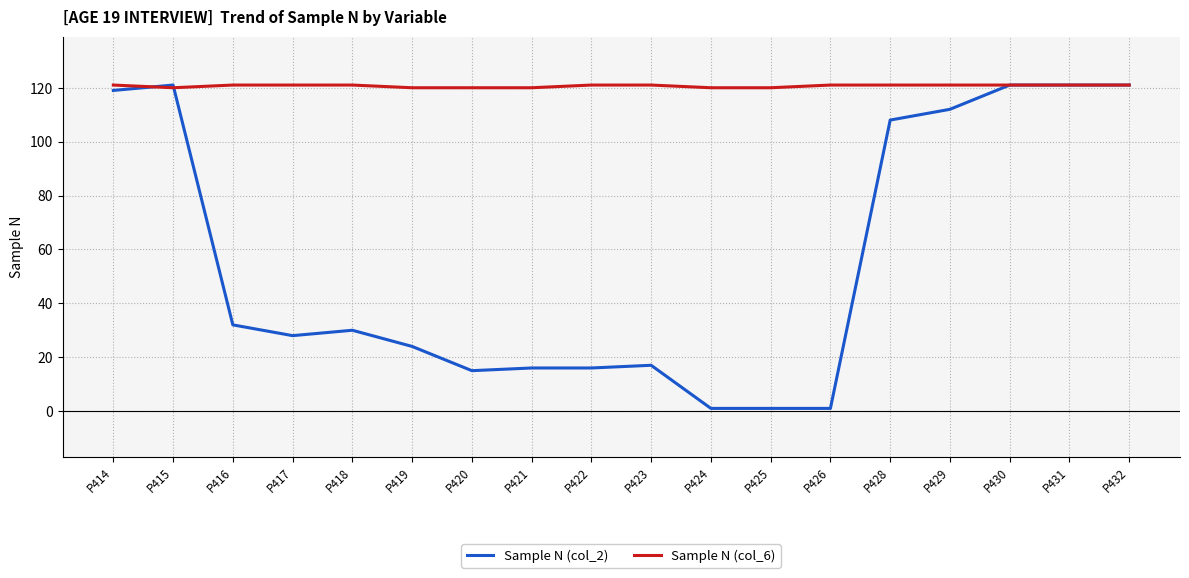

What is the approximate value of Sample N (col_2) at P429?

112